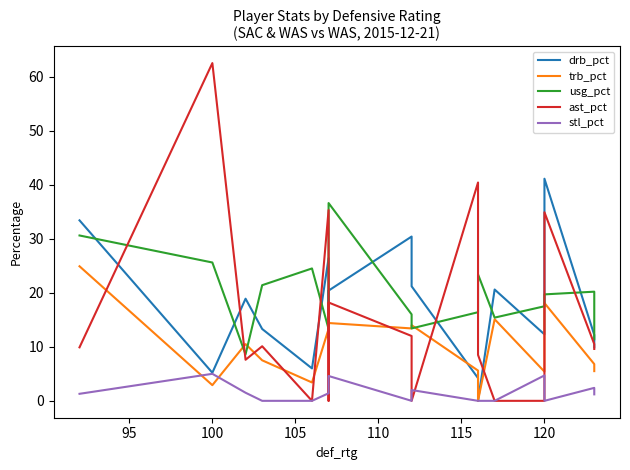

How many intersections are there between drb_pct and ast_pct?

6